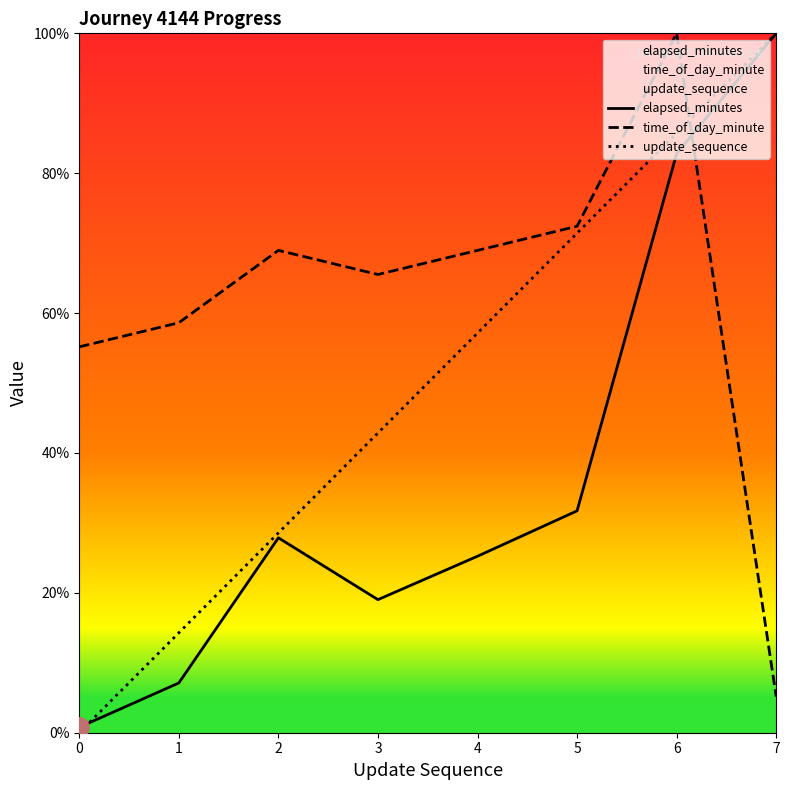

How many values in the time_of_day_minute series exceed 68?

4